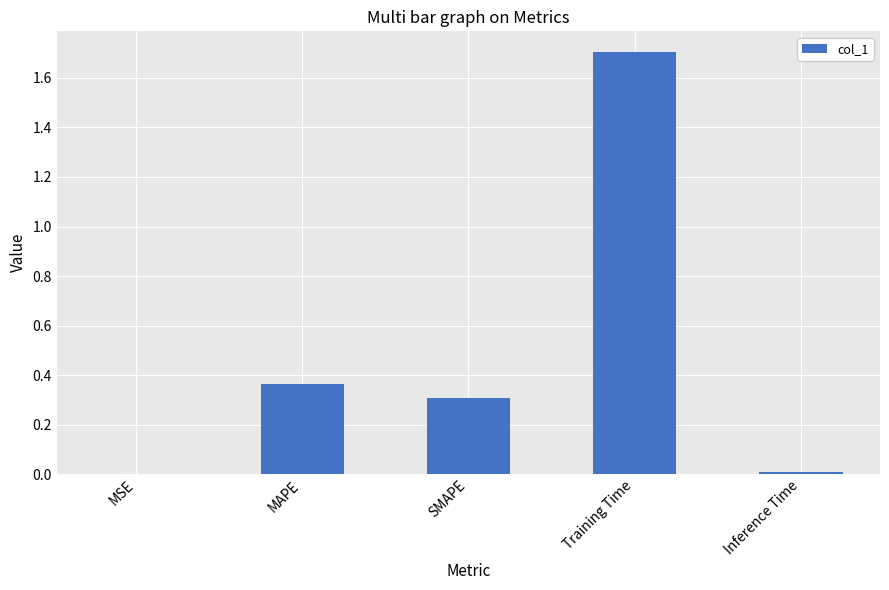

Are the bars horizontal?

No